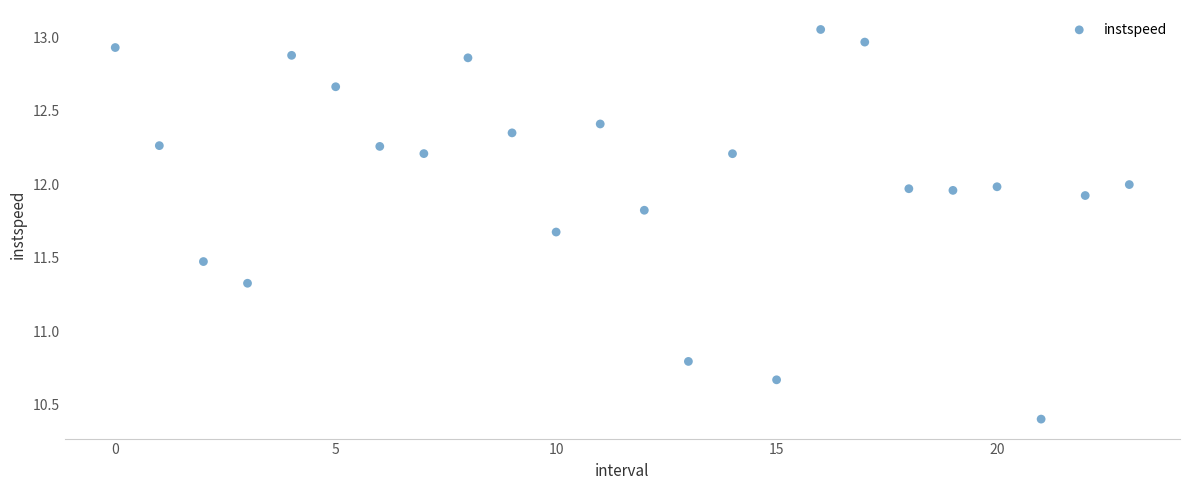

What is the range of Y values (max minus min)?

2.7